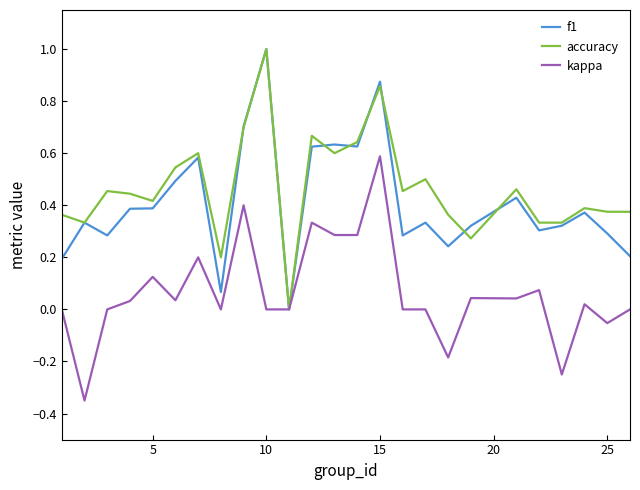

How many lines are shown in the chart?

3